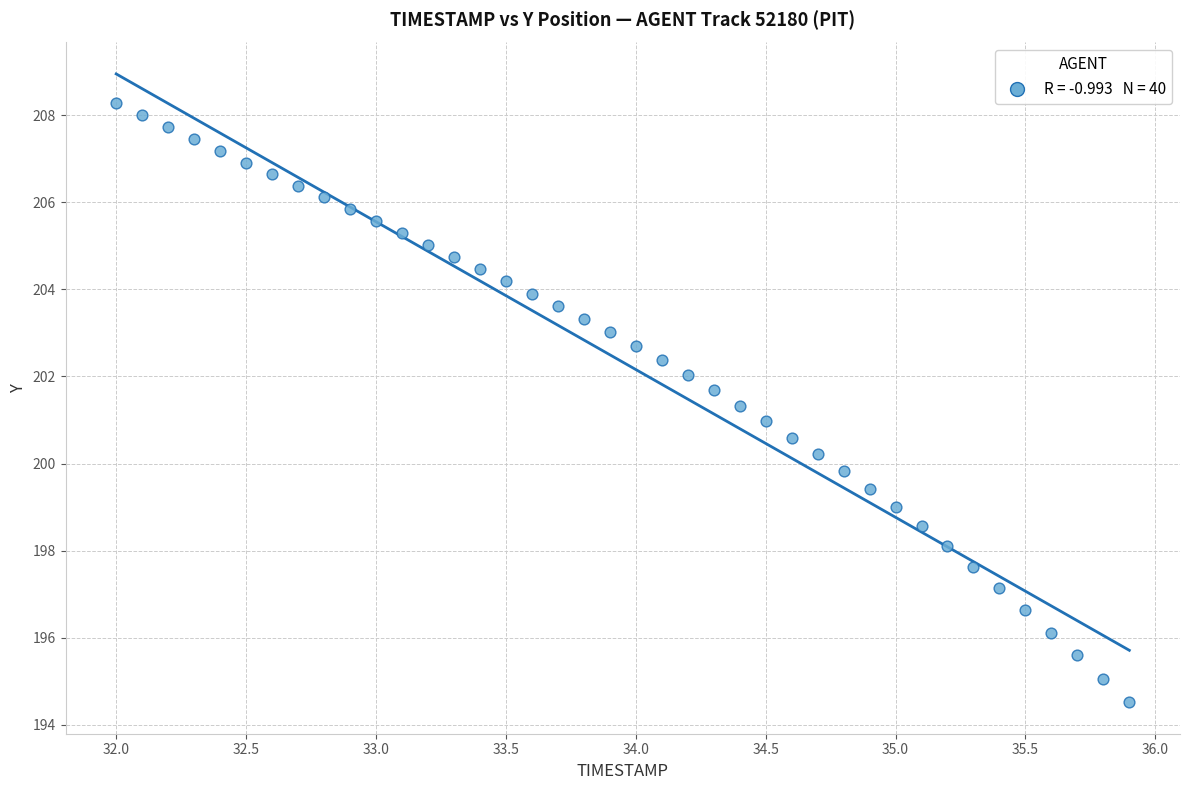

What is the range of X values (max minus min)?

3.9